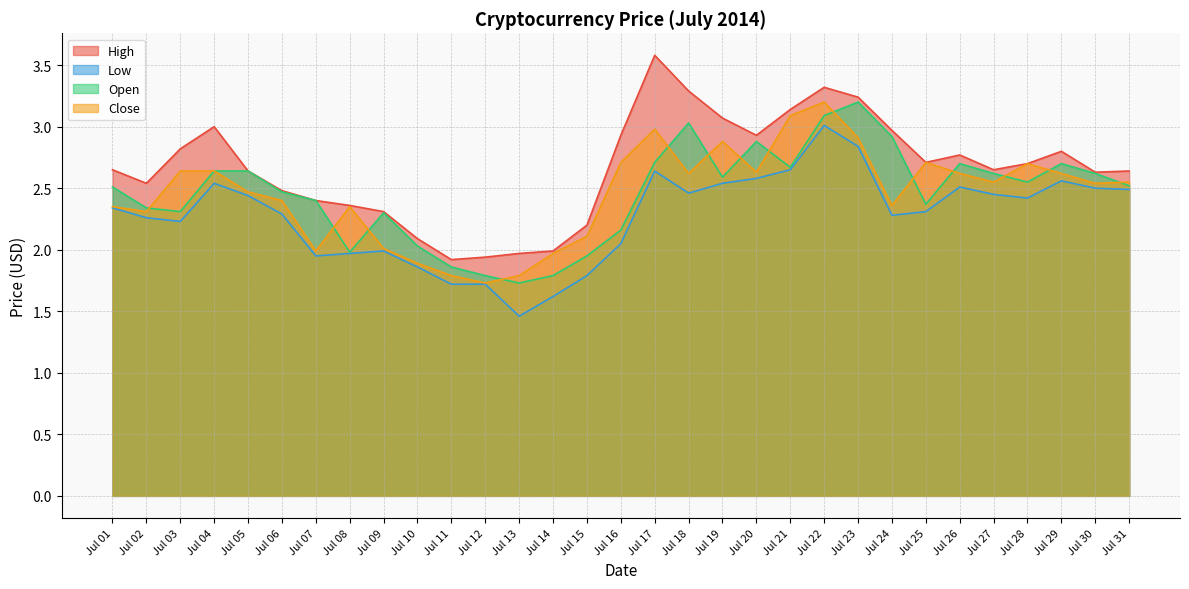

Rank the series at Jul 31 from lowest to highest value.

Low, Open, Close, High